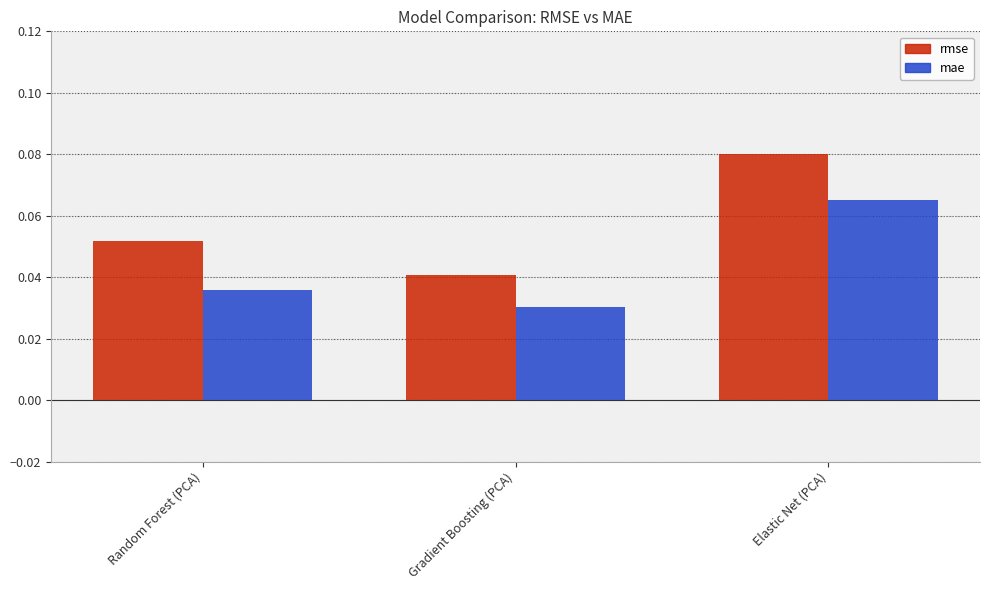

List the labels in order of rmse value, smallest first.

Gradient Boosting (PCA), Random Forest (PCA), Elastic Net (PCA)